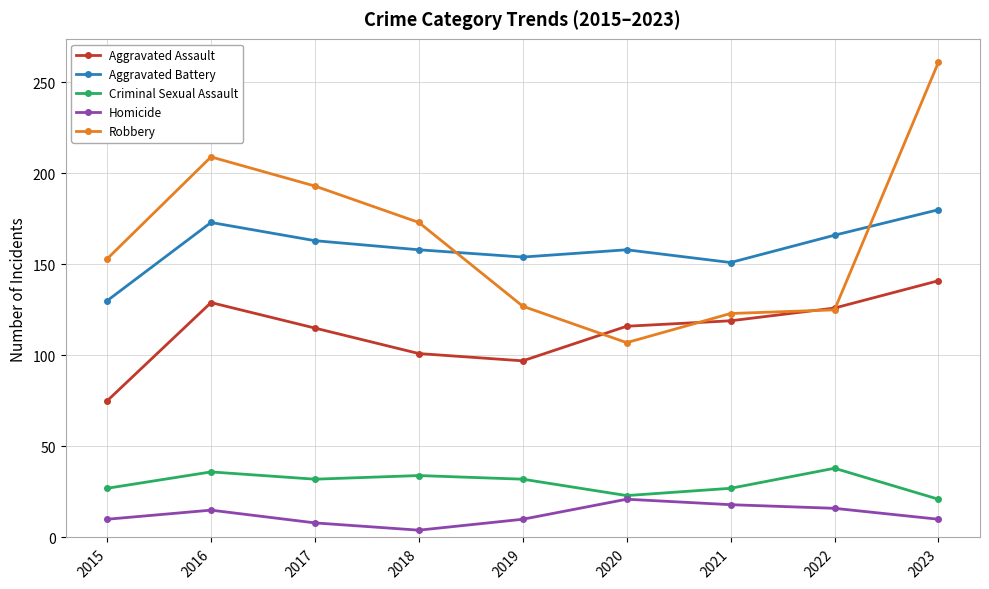

True or false: Aggravated Battery and Aggravated Assault cross at least once.

False